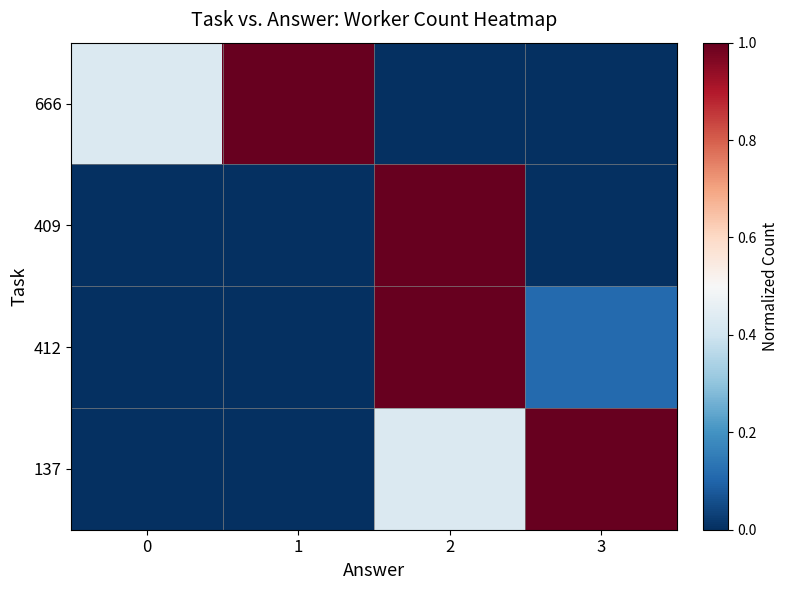

What is the difference between the highest and lowest values at 2?

1.0